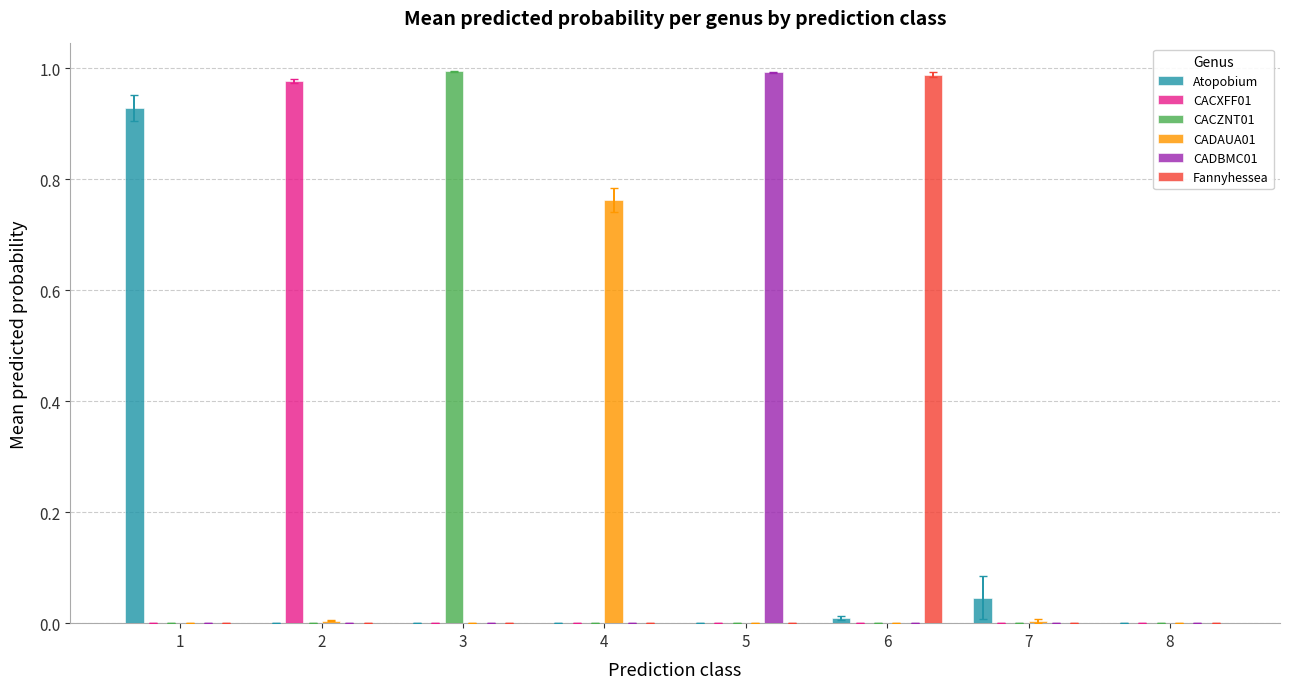

At which label does Fannyhessea reach its peak?

6